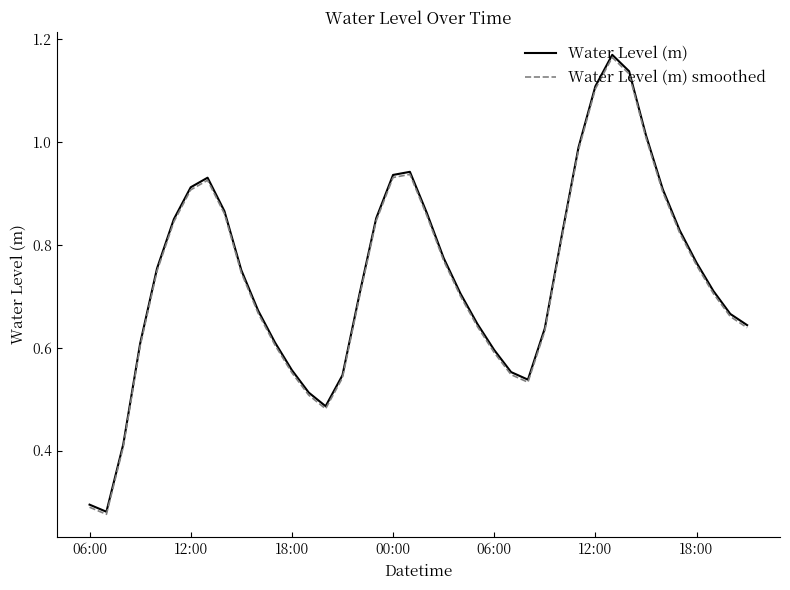

Is this an area chart (filled region under the line)?

No